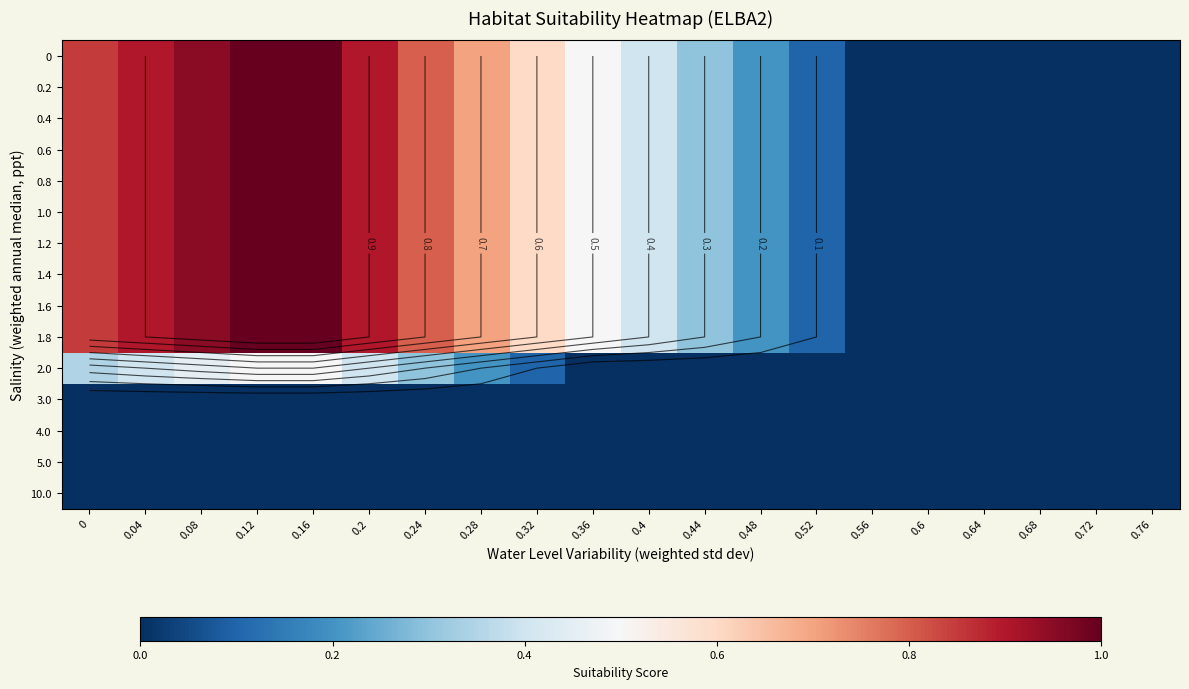

Which has a higher value, 0.04 or 0.68?

0.04